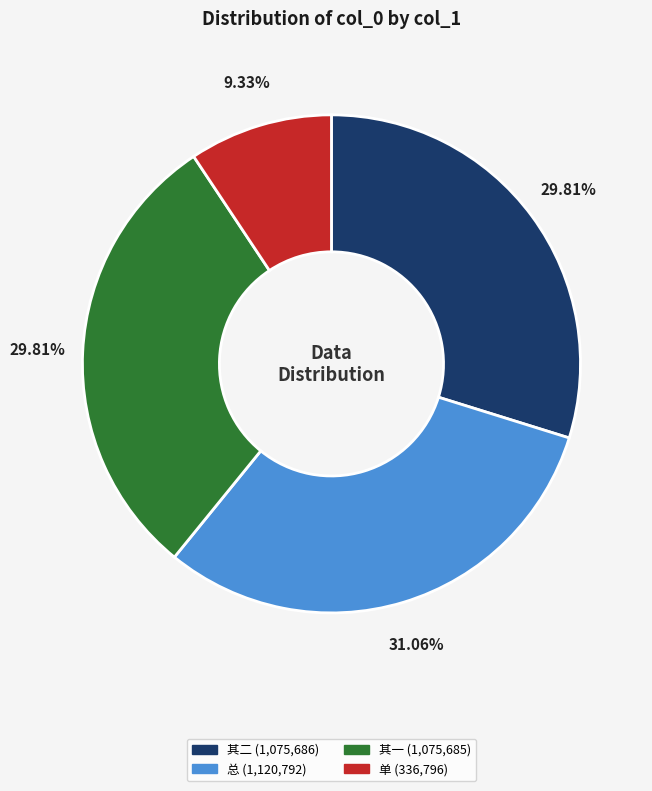

Is there any slice that represents more than half of the pie?

No